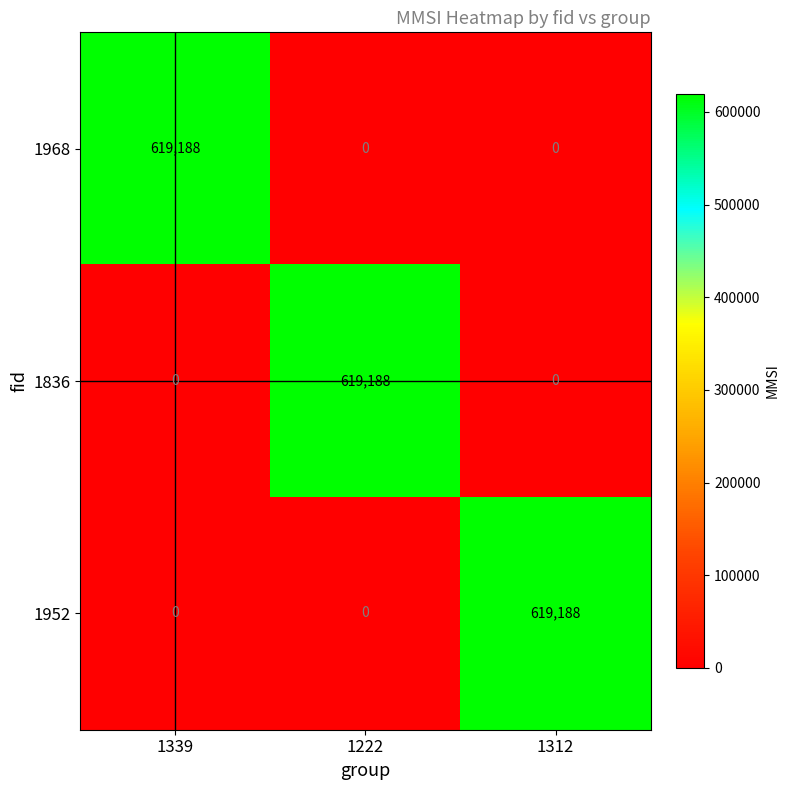

The value of 1968 at 1222 is 0. True or false?

True